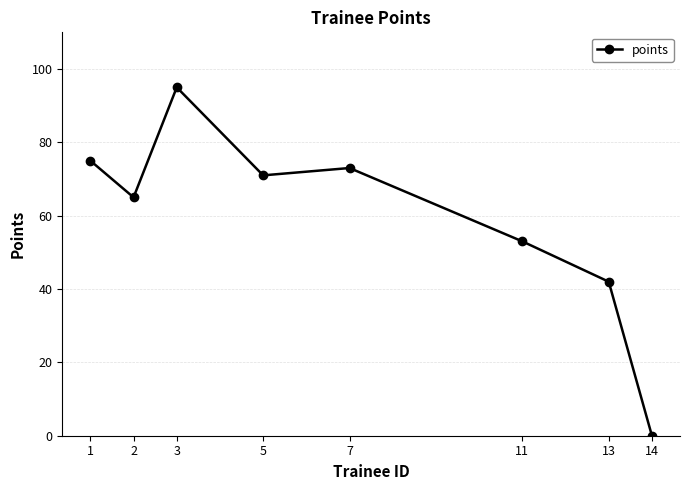

Does the chart have visible grid lines?

Yes